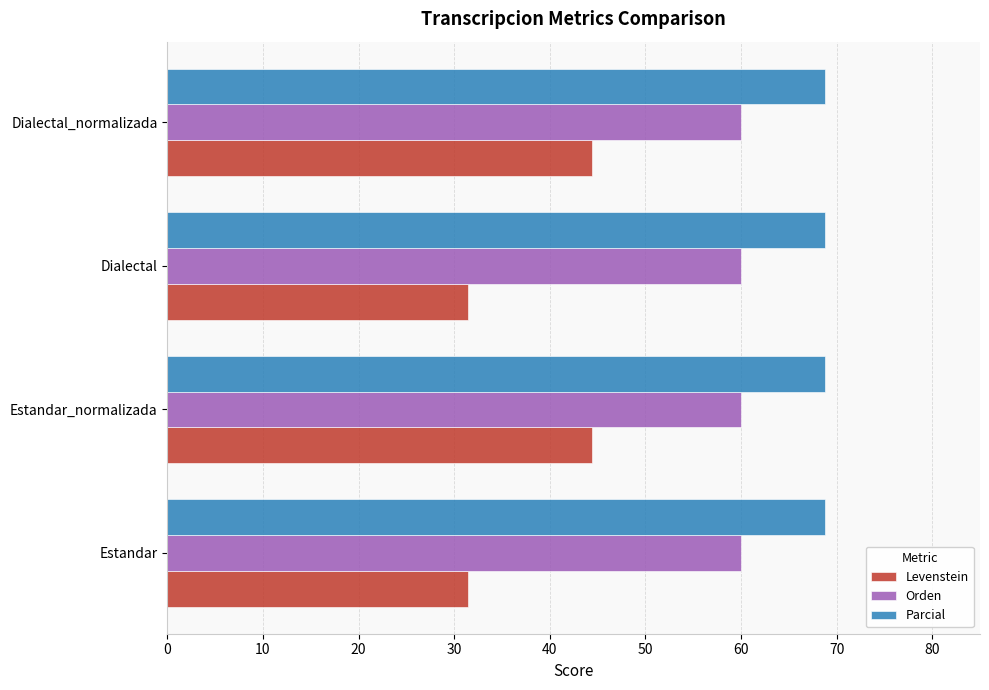

Which series has the largest total across all categories?

Parcial